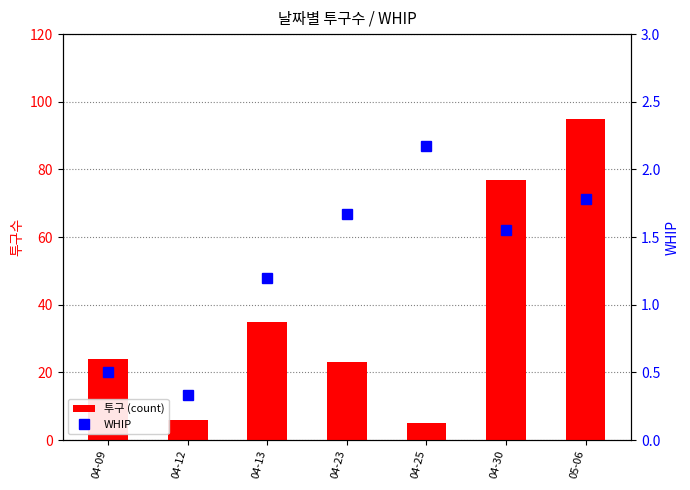

What is the label of the 5th bar from the left?

04-25